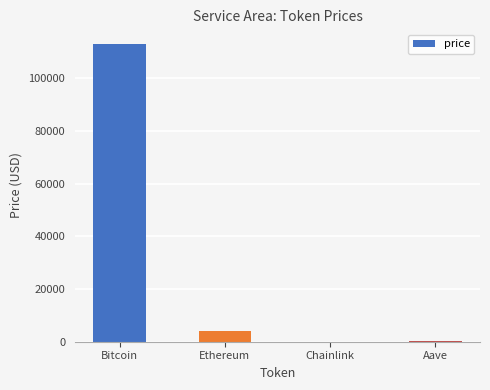

True or false: the data shows 112885.0 at Bitcoin.

True